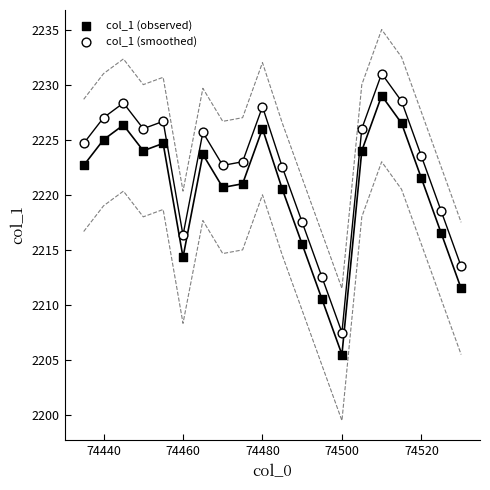

Which series contains the lowest Y value?

col_1 (observed)